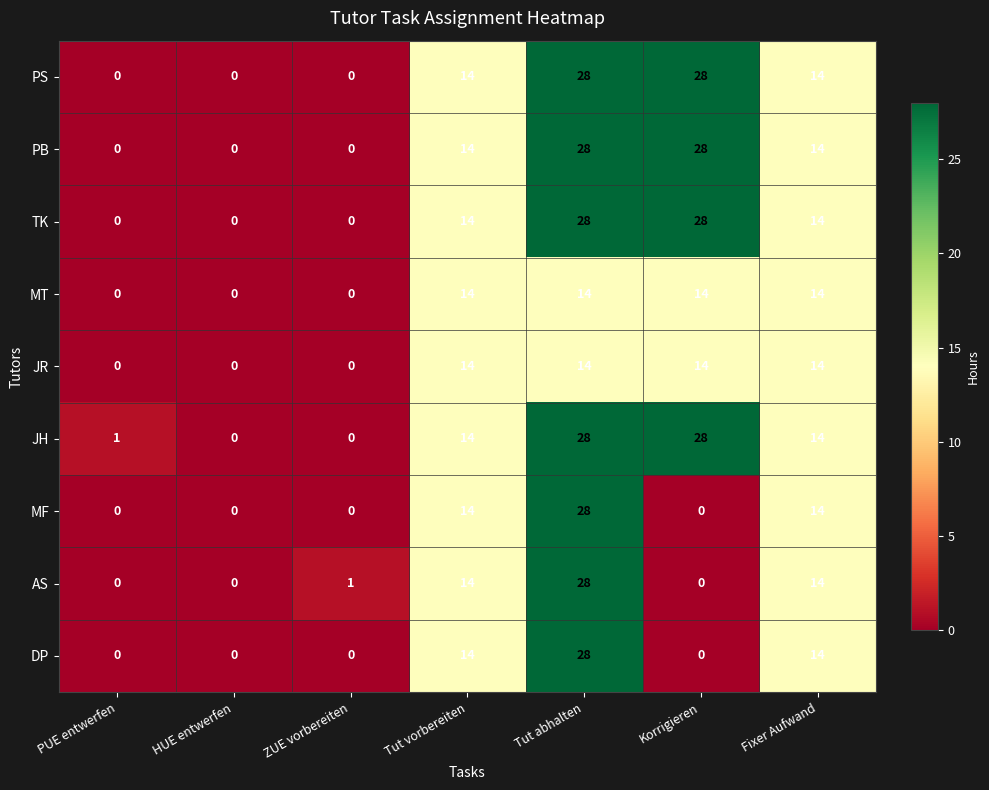

How many distinct data groups are displayed?

9